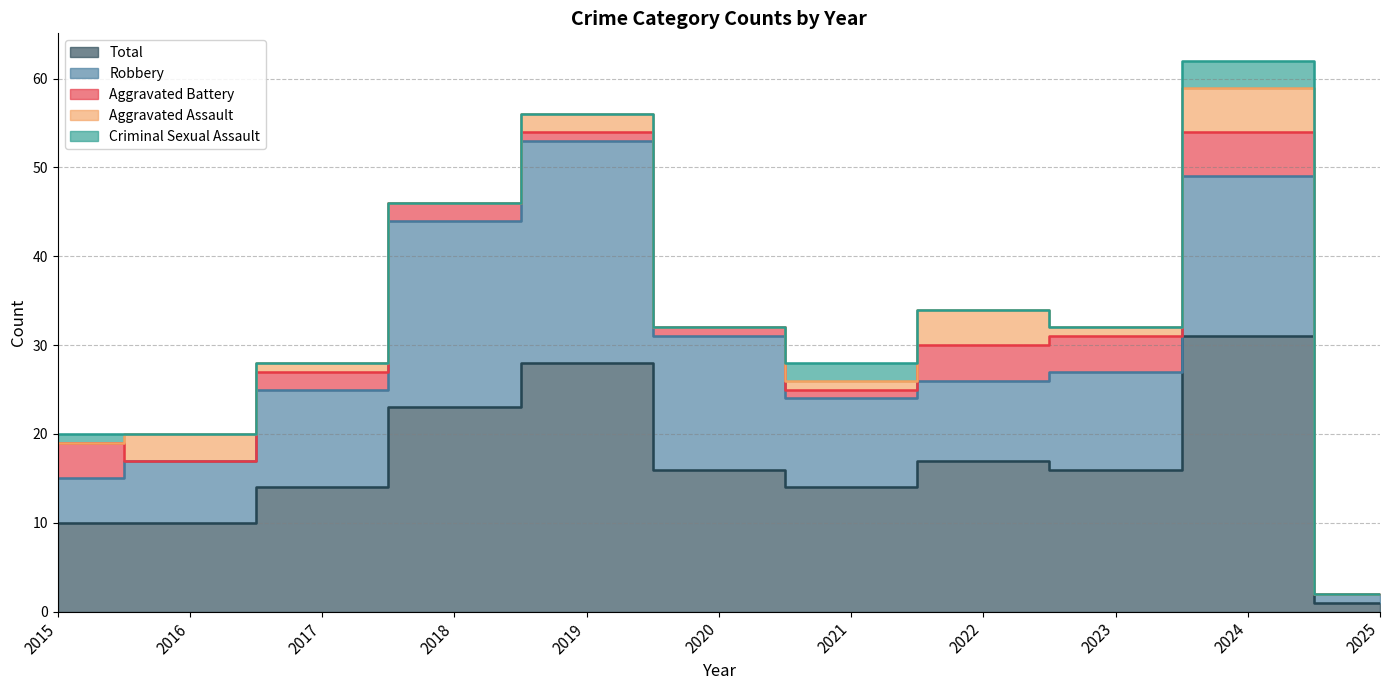

After their last crossing, which series has the higher values: Criminal Sexual Assault or Aggravated Battery?

Aggravated Battery